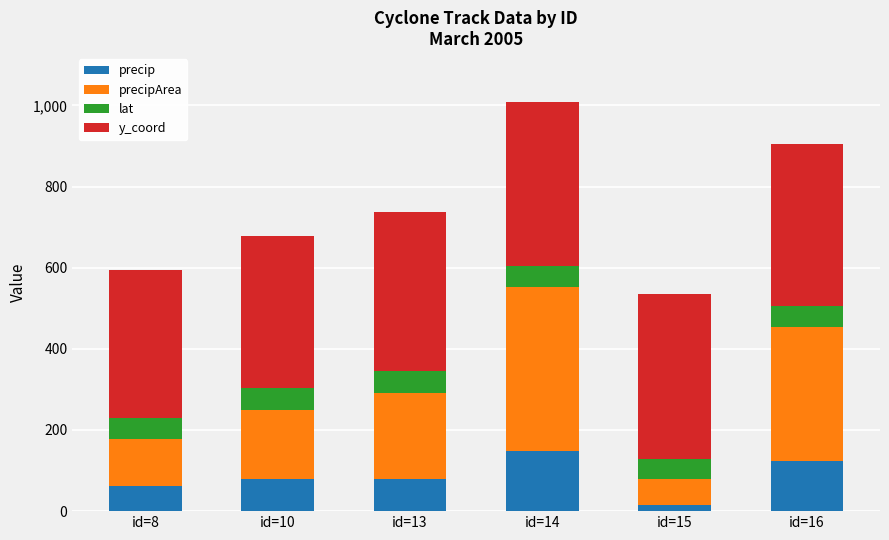

At which category is the sum across all series the highest?

id=14